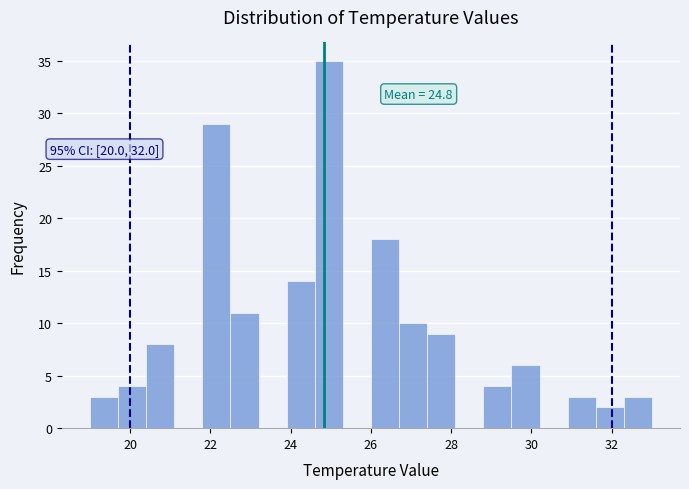

Around what value on the x-axis is the tallest bar? Give the approximate position of its centre, as read against the axis.

25.0